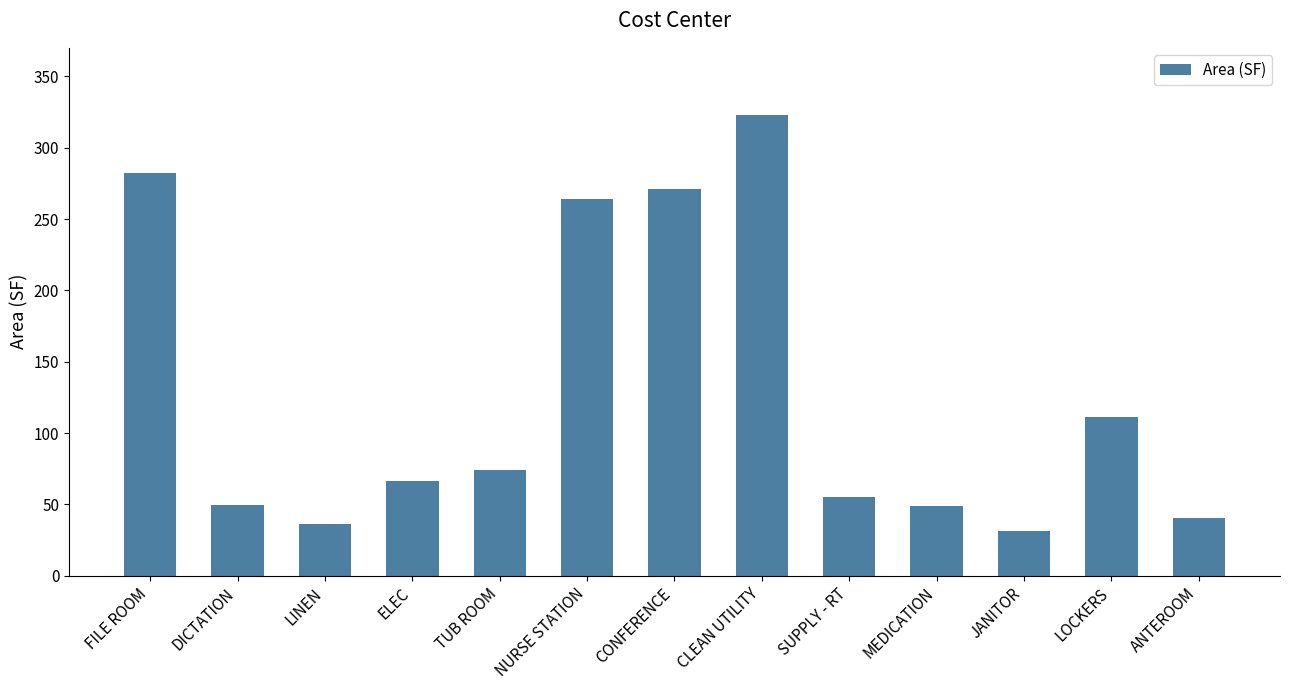

The value at NURSE STATION is 415.1. True or false?

False